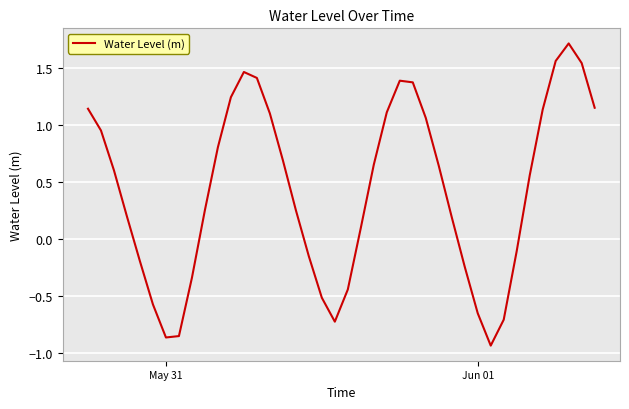

What is the sum of all values?

17.0